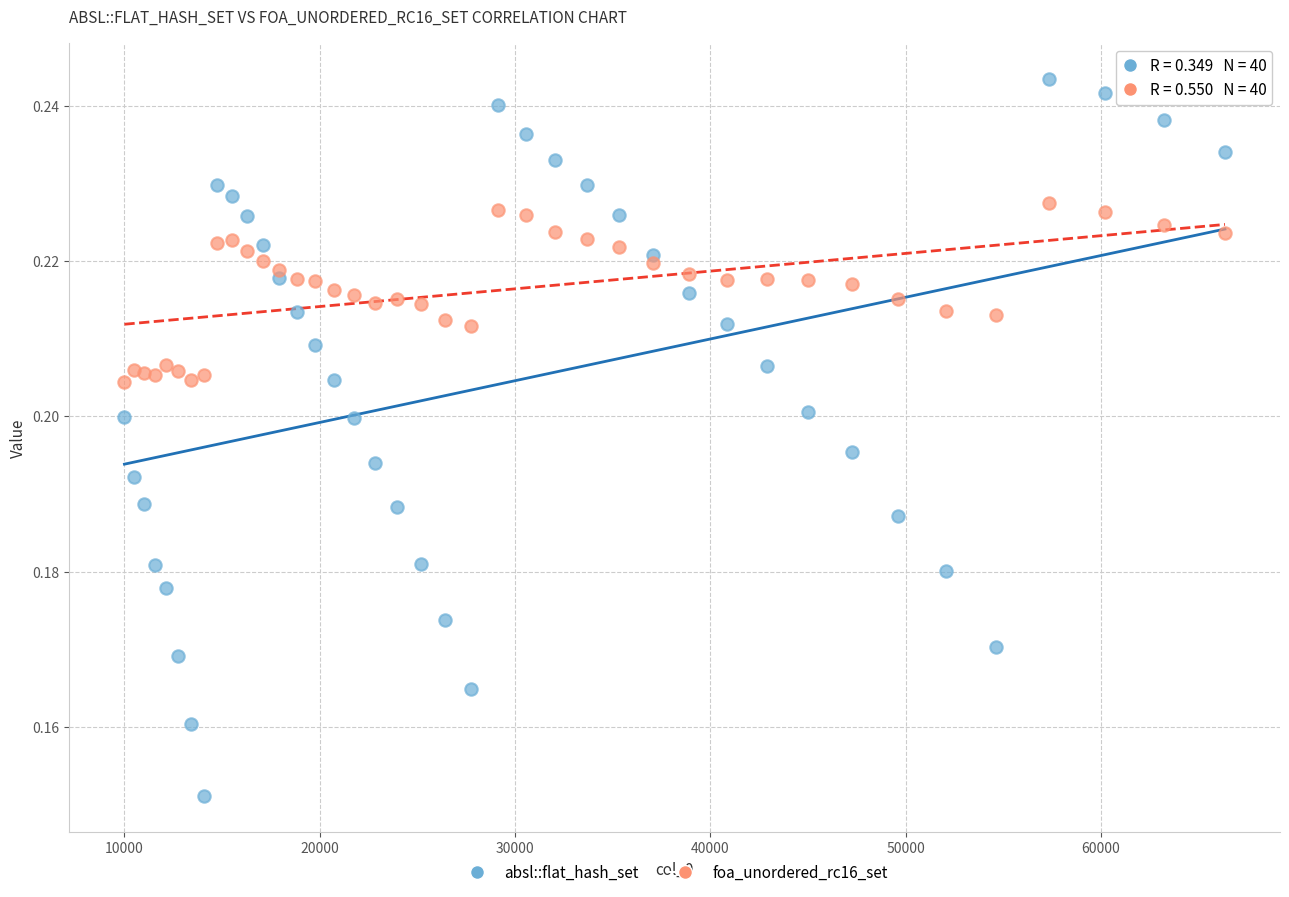

Which series has the widest spread of Y values?

absl::flat_hash_set